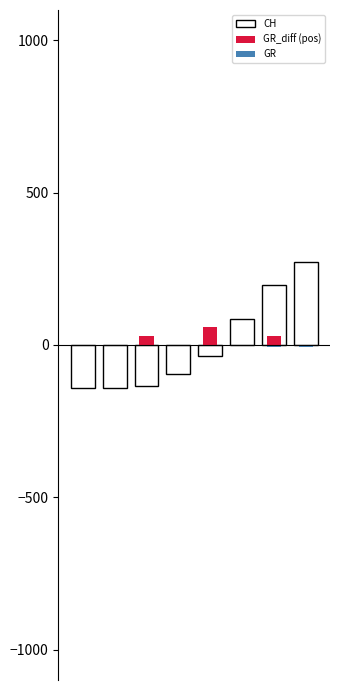

Rank the series at 0 from highest to lowest value.

GR_diff (pos), GR, CH